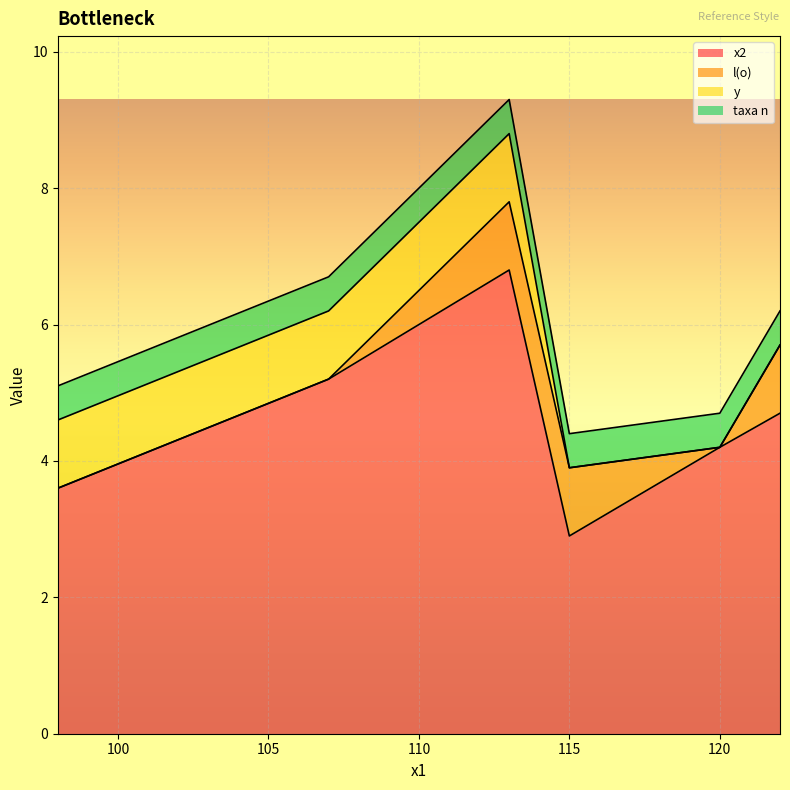

What is the sum of all x2 values?

27.4